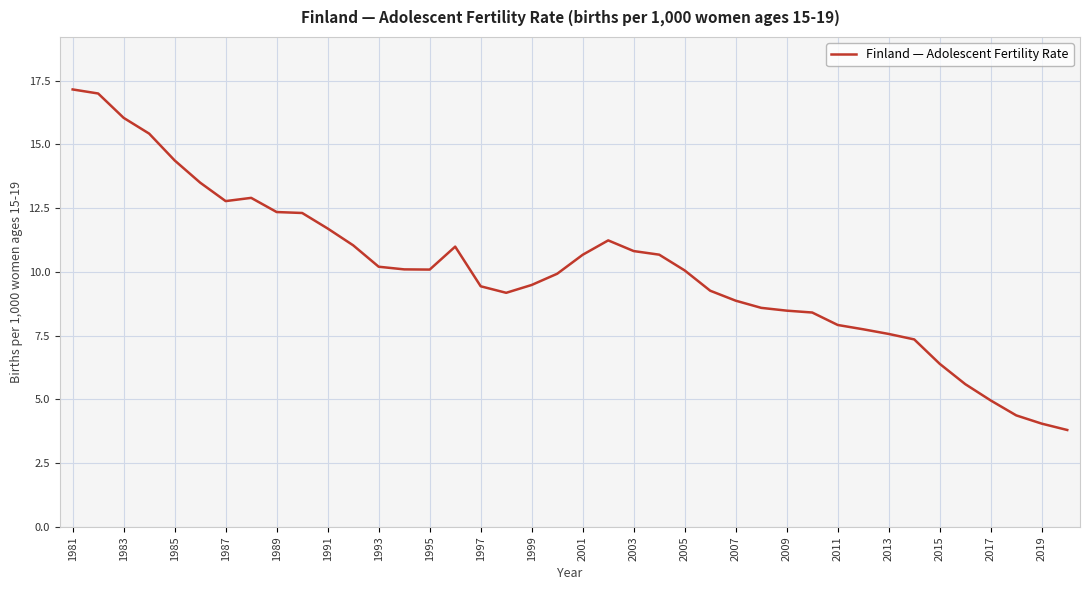

What is the greatest value displayed?

17.2